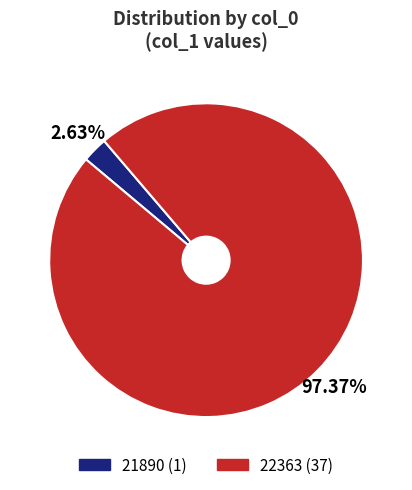

Is 22363 the majority of the pie?

Yes